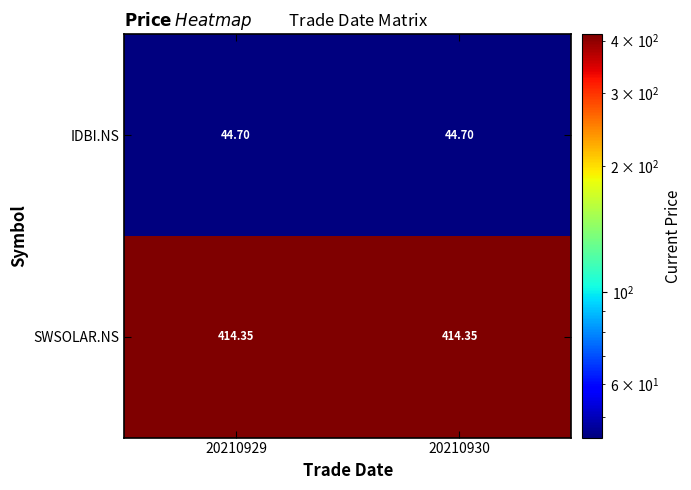

Which series has the largest total across all categories?

SWSOLAR.NS